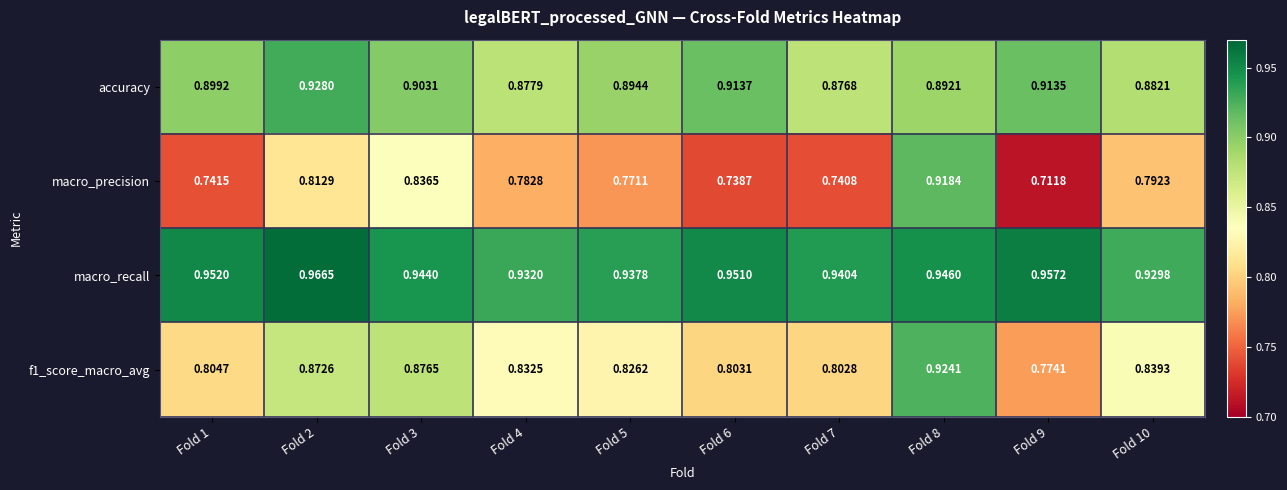

What is the spread (max minus min) of values at Fold 3?

0.1